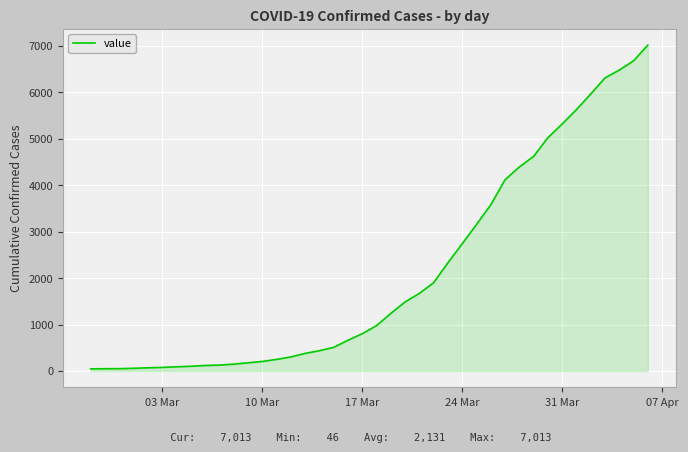

What is the difference between the maximum and minimum values?

6967